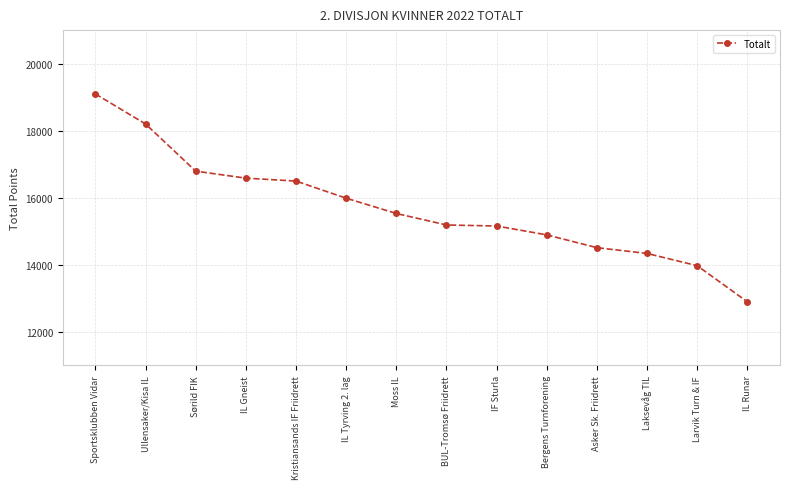

Where does the data first go above 15531?

Sportsklubben Vidar